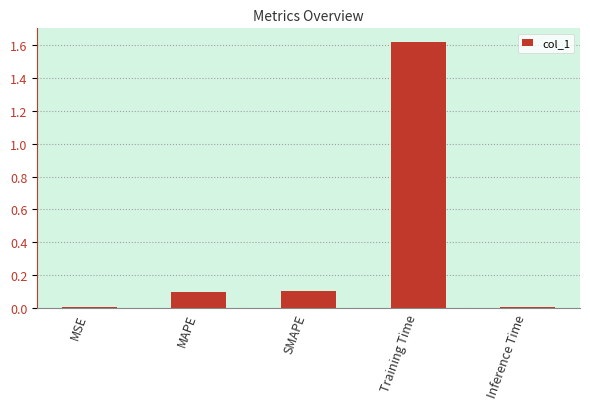

Which label corresponds to the largest value in the chart?

Training Time